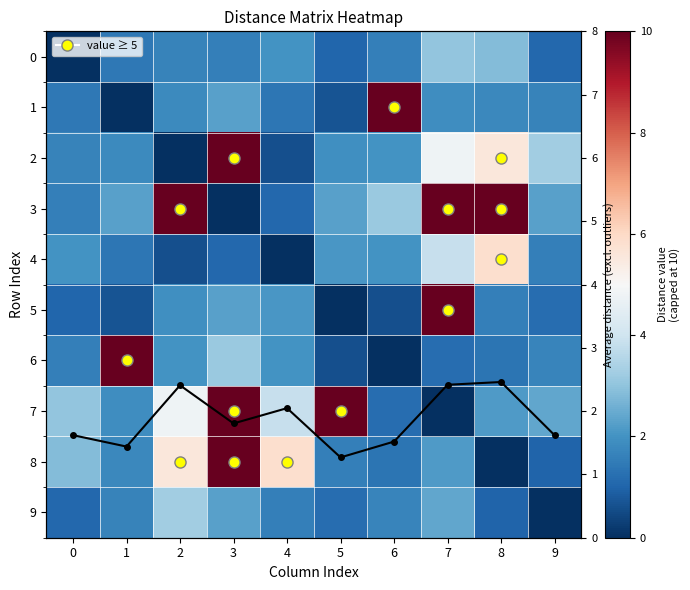

Rank the categories by 4 value from lowest to highest.

4, 2, 3, 1, 9, 0, 6, 5, 7, 8